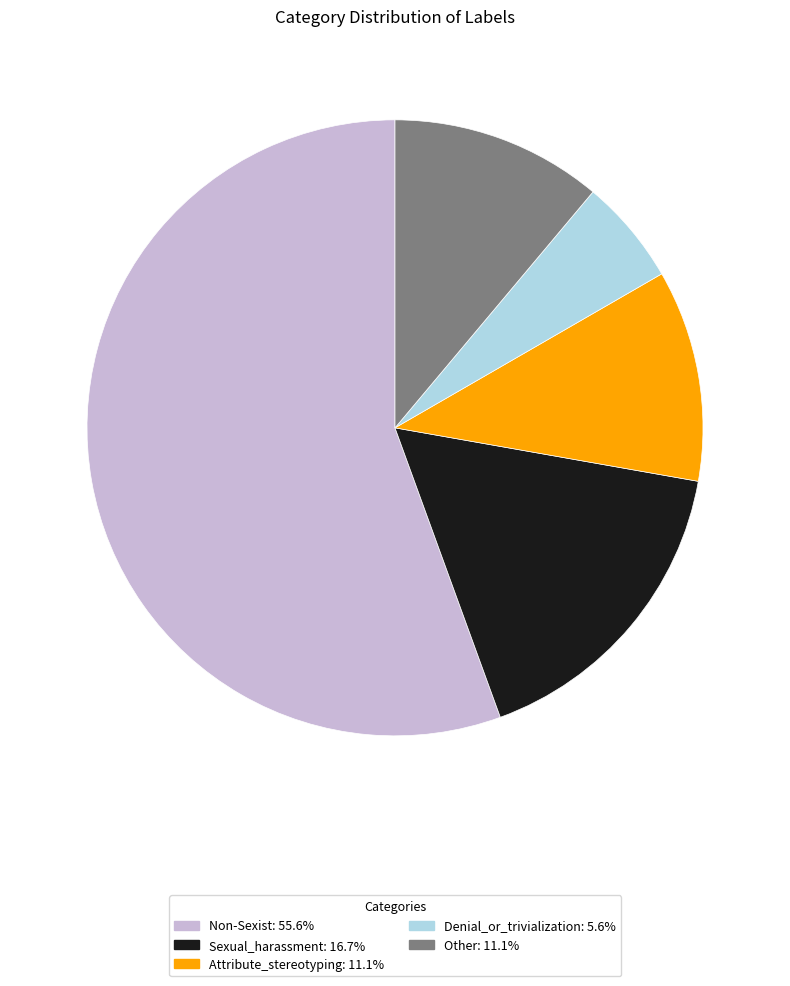

Does Other account for over 50% of the chart?

No